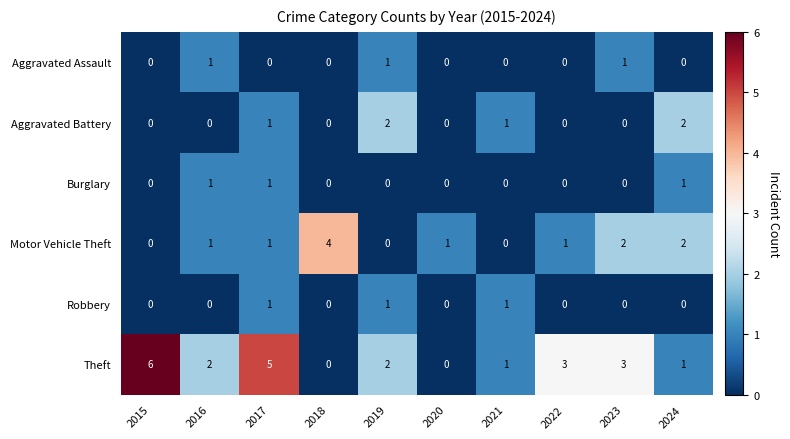

What is the total value across all series at 2020?

1